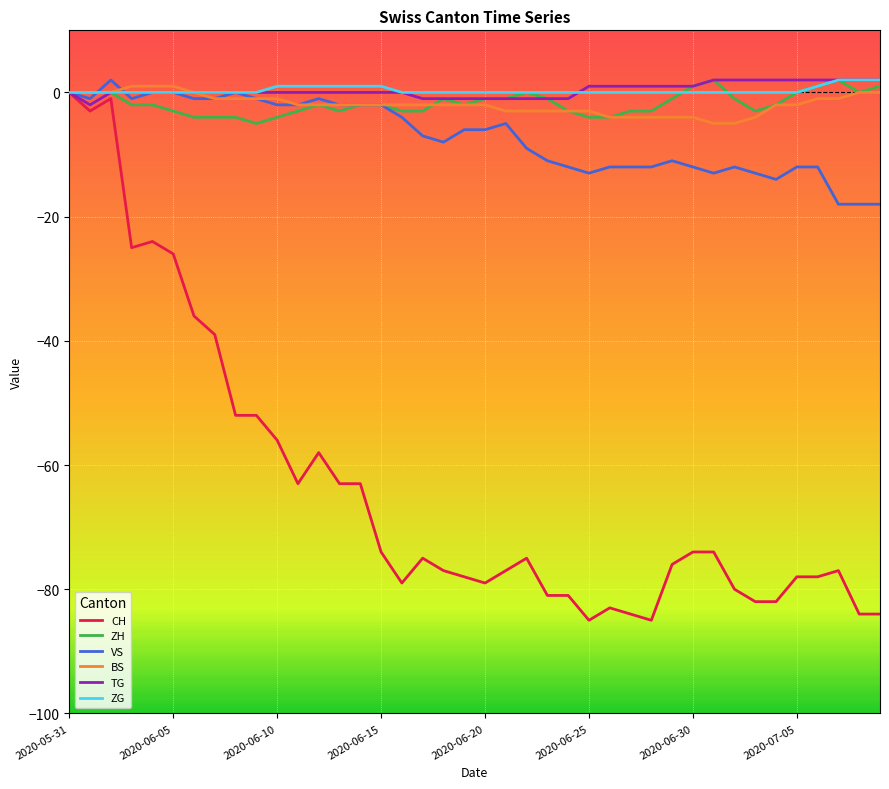

What is the highest value of the ZG series?

2